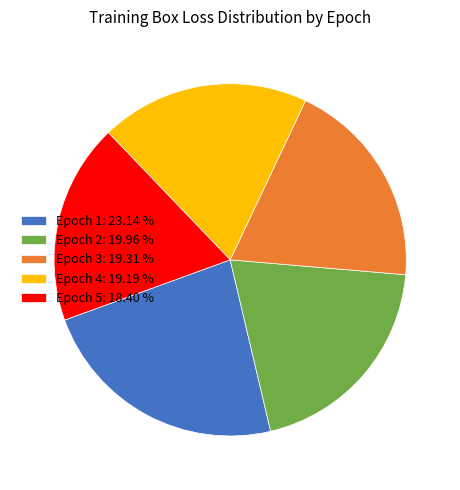

How many segments does this pie chart have?

5